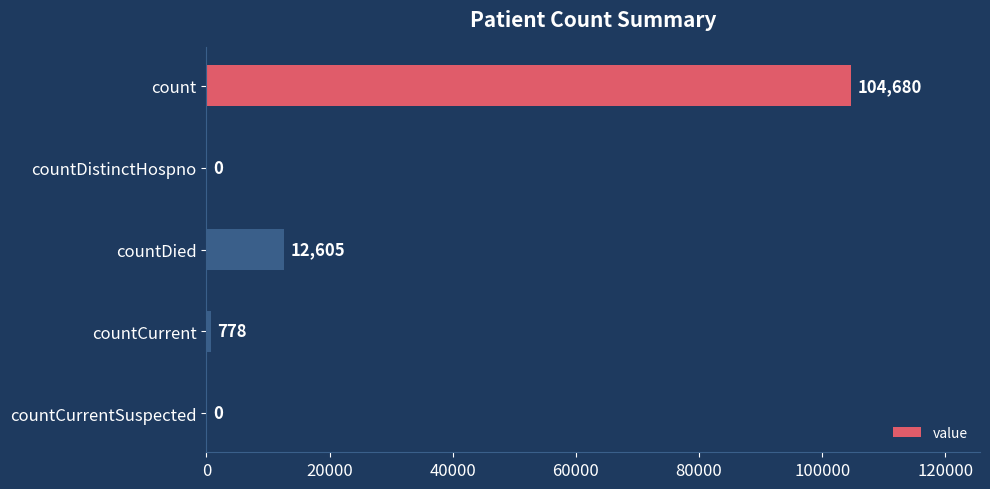

Reading top to bottom, list all the values displayed in this chart.

count=104680	countDistinctHospno=0	countDied=12605	countCurrent=778	countCurrentSuspected=0